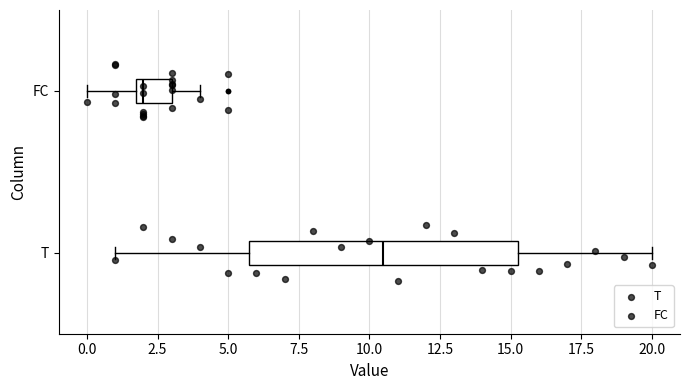

Reading bottom to top, transcribe this box plot: for each box, give where its median line is, the range the box spans, and where its two whiskers end, as read against the x-axis. The values are not printed on the chart, so give them approximately, as read against the axis.

T: median 10.5, box 6.0 to 15.5, whiskers 1.0 to 20.0
FC: median 2.0 (just right of the box's left edge), box 2.0 to 3.0, whiskers 0.0 to 4.0